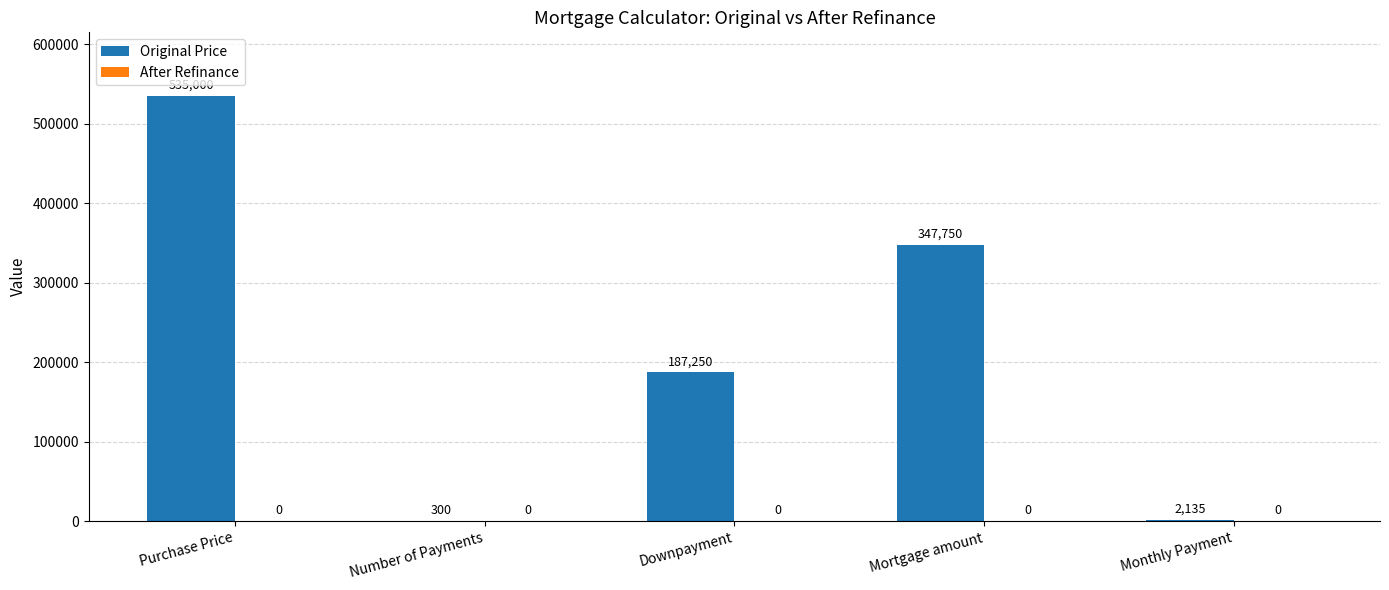

Are the bars grouped side by side (vs. stacked)?

No